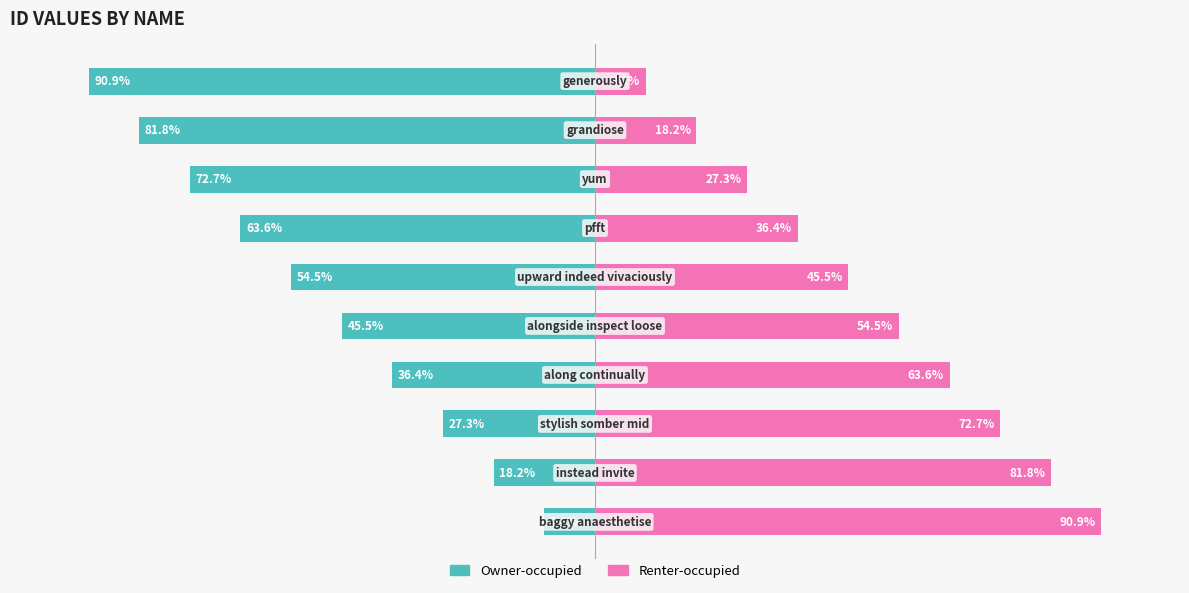

Reading left to right, what are all the values shown in this chart?

Owner-occupied: 0=-9.1	1=-18.2	2=-27.3	3=-36.4	4=-45.5	5=-54.5	6=-63.6	7=-72.7	8=-81.8	9=-90.9
Renter-occupied: 0=90.9	1=81.8	2=72.7	3=63.6	4=54.5	5=45.5	6=36.4	7=27.3	8=18.2	9=9.1